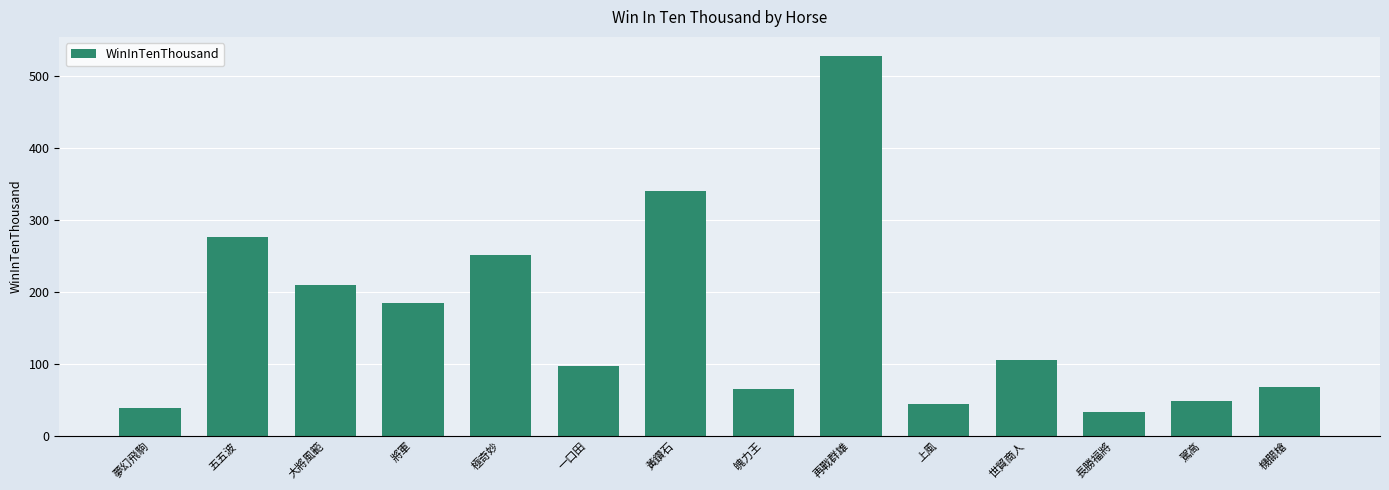

Approximately how many times larger is the value at 一口田 compared to 機關槍?

1.4